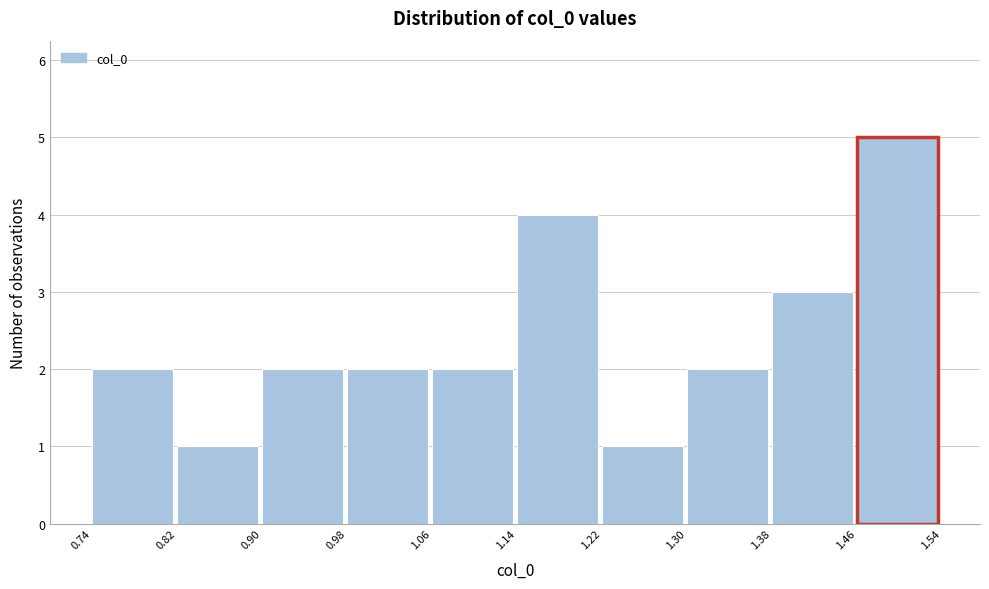

Reading left to right, list every bar in this chart as the range it spans on the x-axis followed by its height. The values are not printed on the chart, so give them approximately, as read against the axis.

0.74 to 0.82: 2
0.82 to 0.90: 1
0.90 to 0.98: 2
0.98 to 1.06: 2
1.06 to 1.14: 2
1.14 to 1.22: 4
1.22 to 1.30: 1
1.30 to 1.38: 2
1.38 to 1.46: 3
1.46 to 1.54: 5